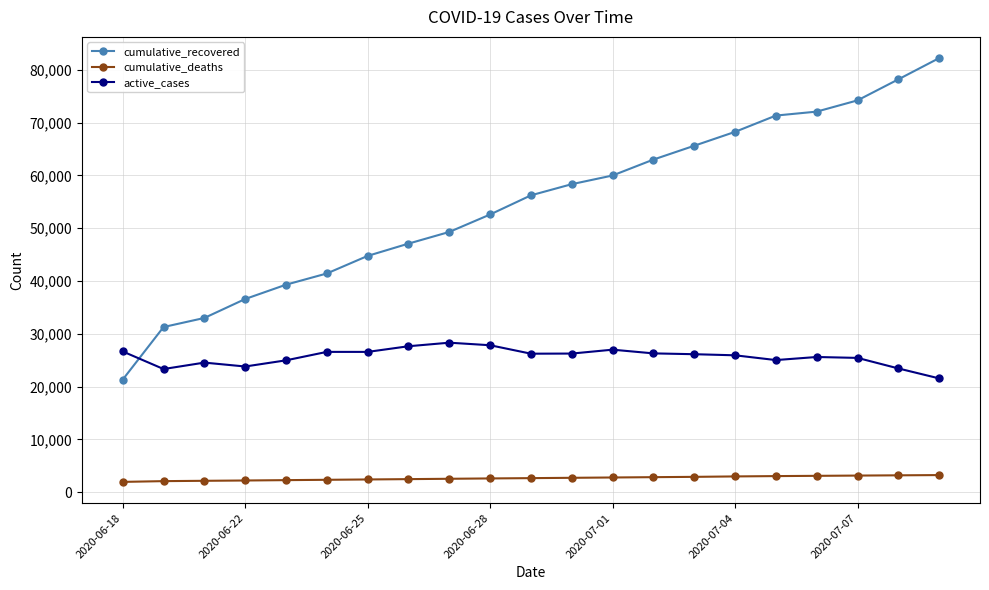

What is the smallest value displayed?

1969